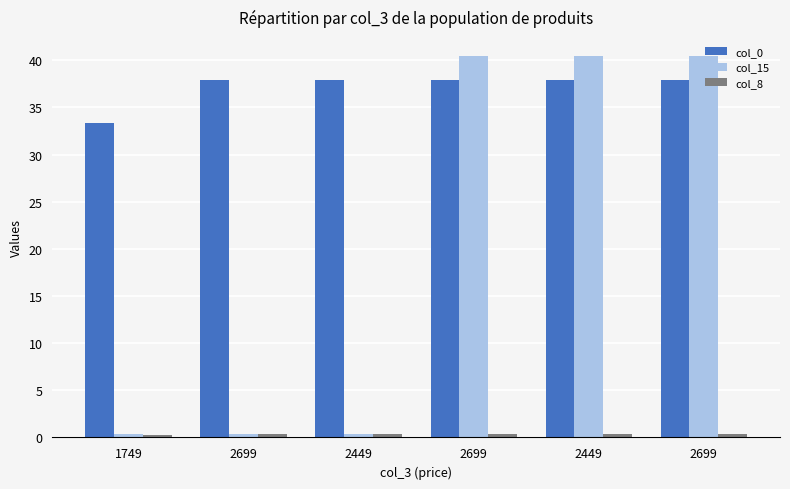

How many col_8 values are between 0 and 1?

6